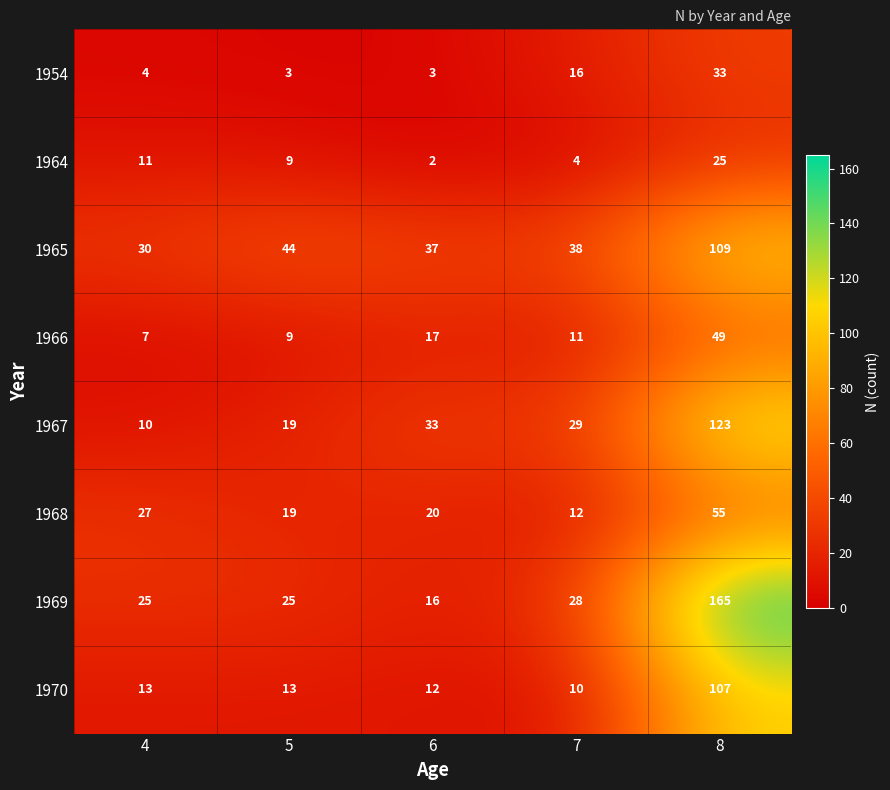

Where does the 1968 series first go above 20?

4